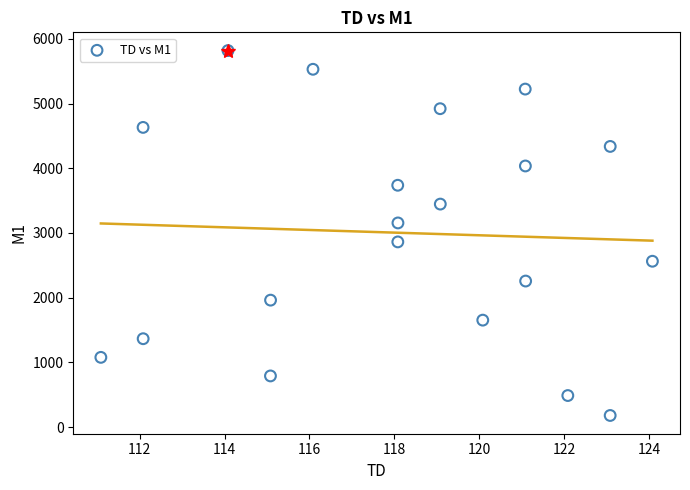

What is the range of Y values (max minus min)?

5638.0